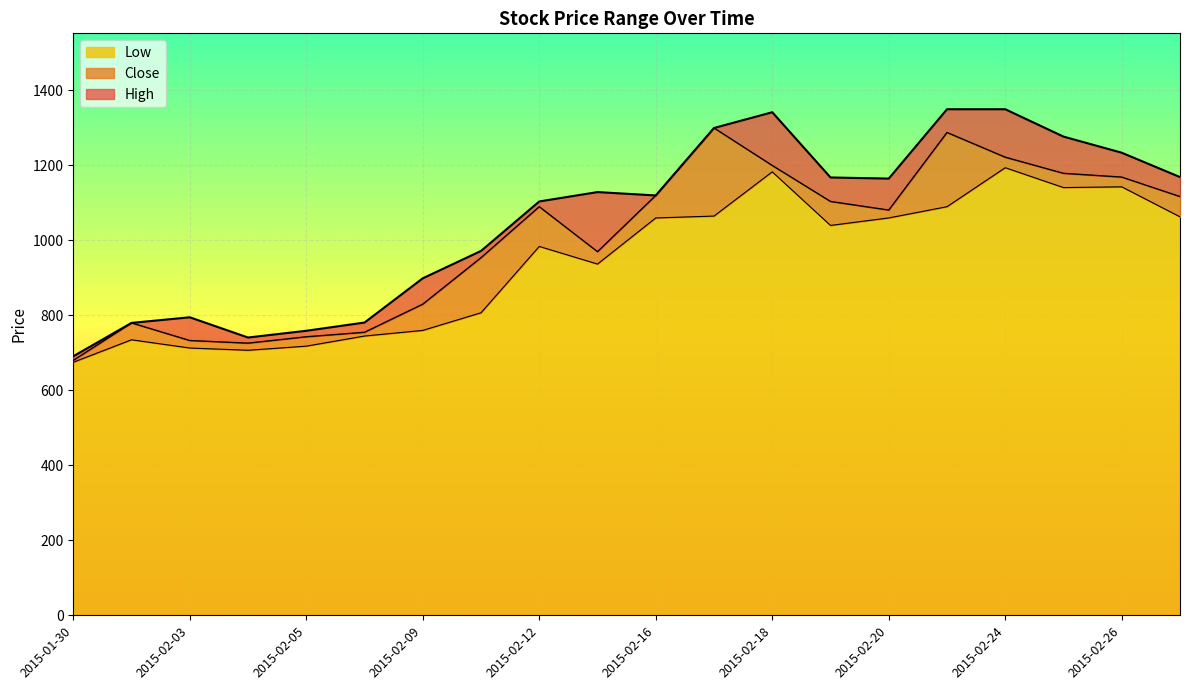

What are all the series names shown in the legend?

Low, Close, High